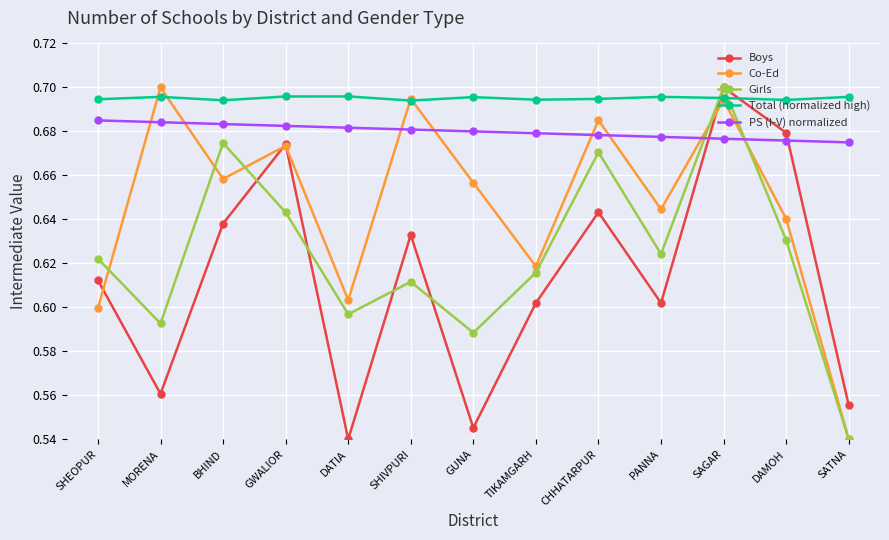

What is the label of the 3rd point from the left?

BHIND